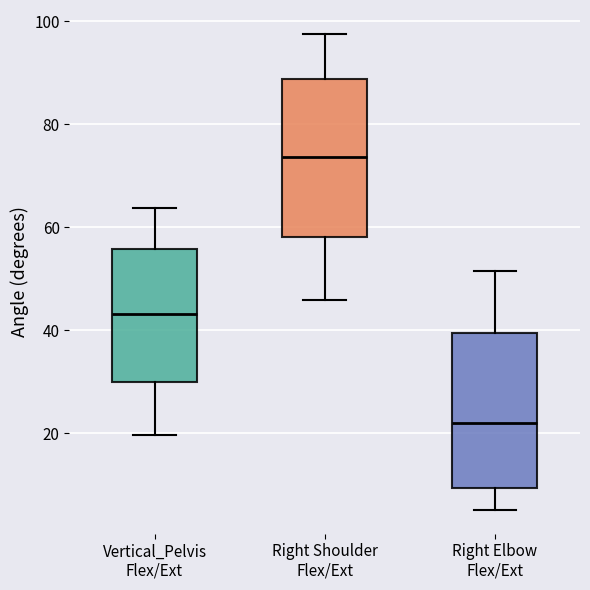

Reading left to right, transcribe this box plot: for each box, give where its median line is, the range the box spans, and where its two whiskers end, as read against the y-axis. The values are not printed on the chart, so give them approximately, as read against the axis.

Vertical_Pelvis Flex/Ext: median 44, box 30 to 56, whiskers 20 to 64
Right Shoulder Flex/Ext: median 74, box 58 to 88, whiskers 46 to 98
Right Elbow Flex/Ext: median 22, box 10 to 40, whiskers 6 to 52